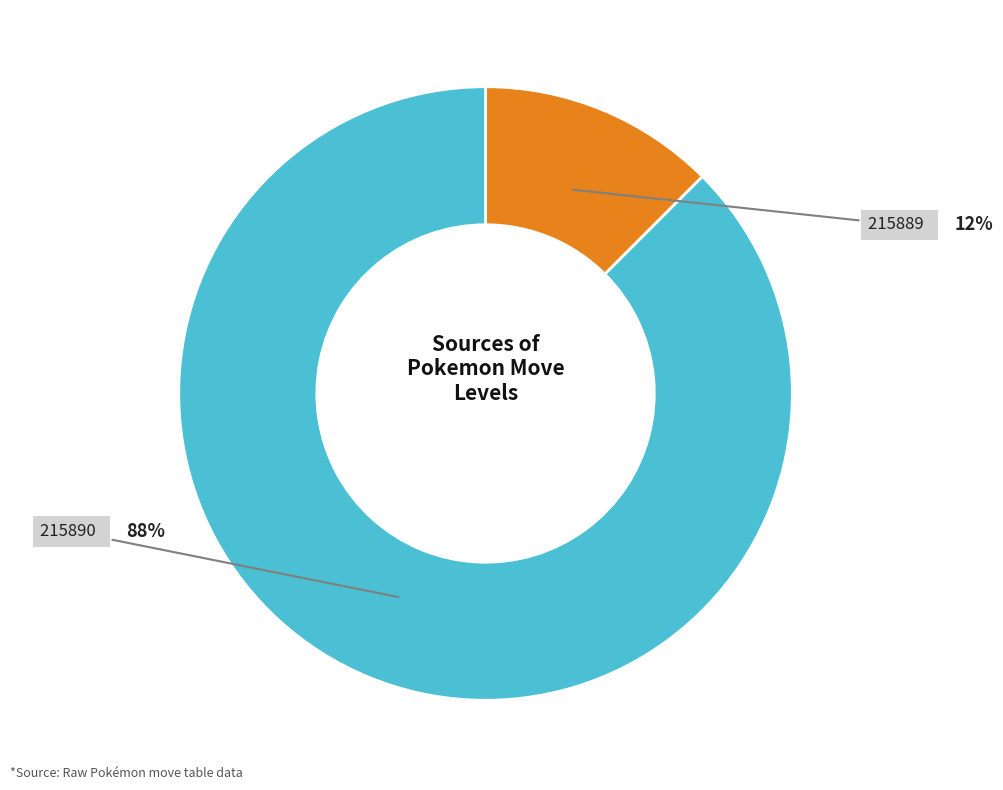

What percentage is the 215890 slice, to the nearest percent?

88%